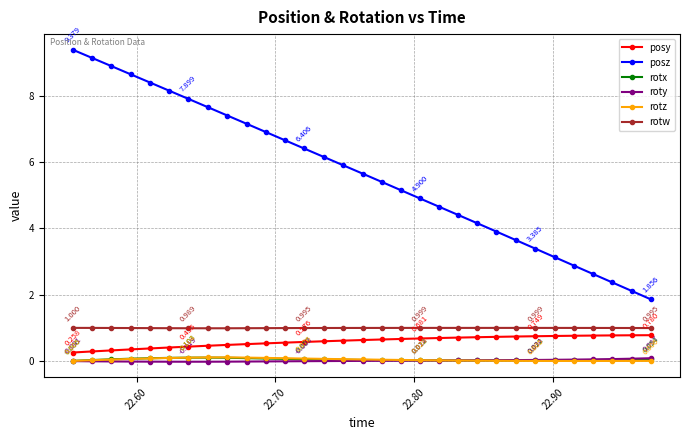

Count the number of data series in this chart.

6